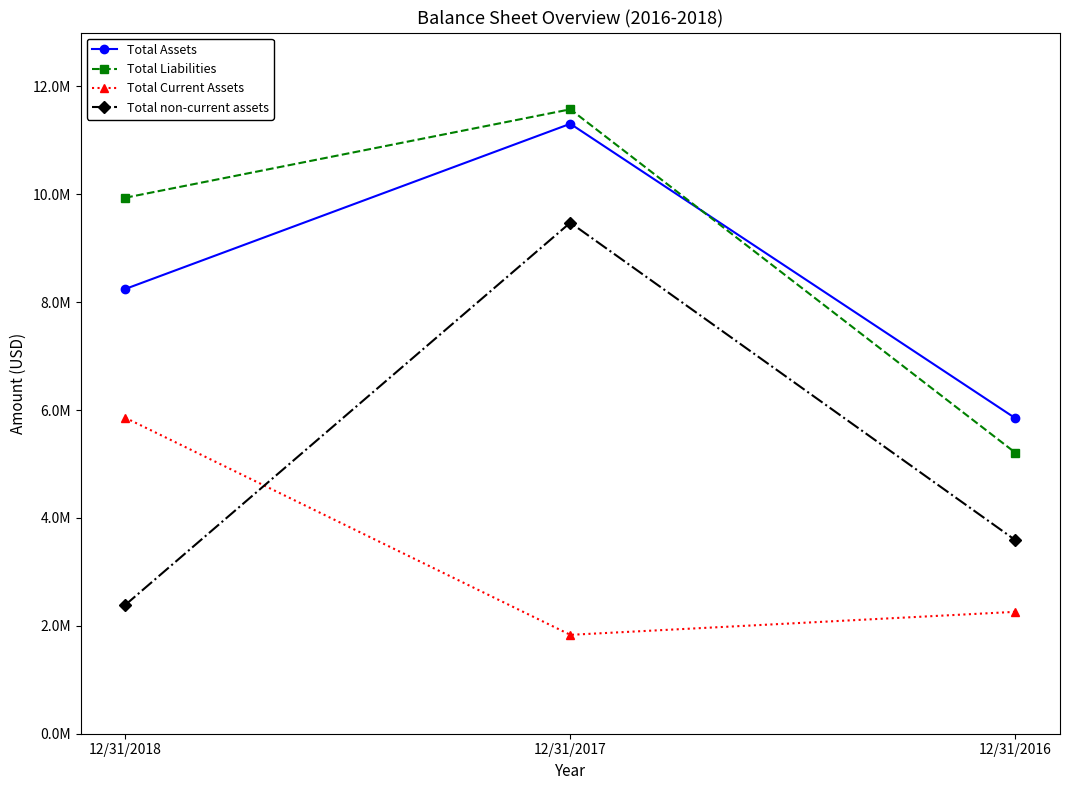

What are all the series names shown in the legend?

Total Assets, Total Liabilities, Total Current Assets, Total non-current assets